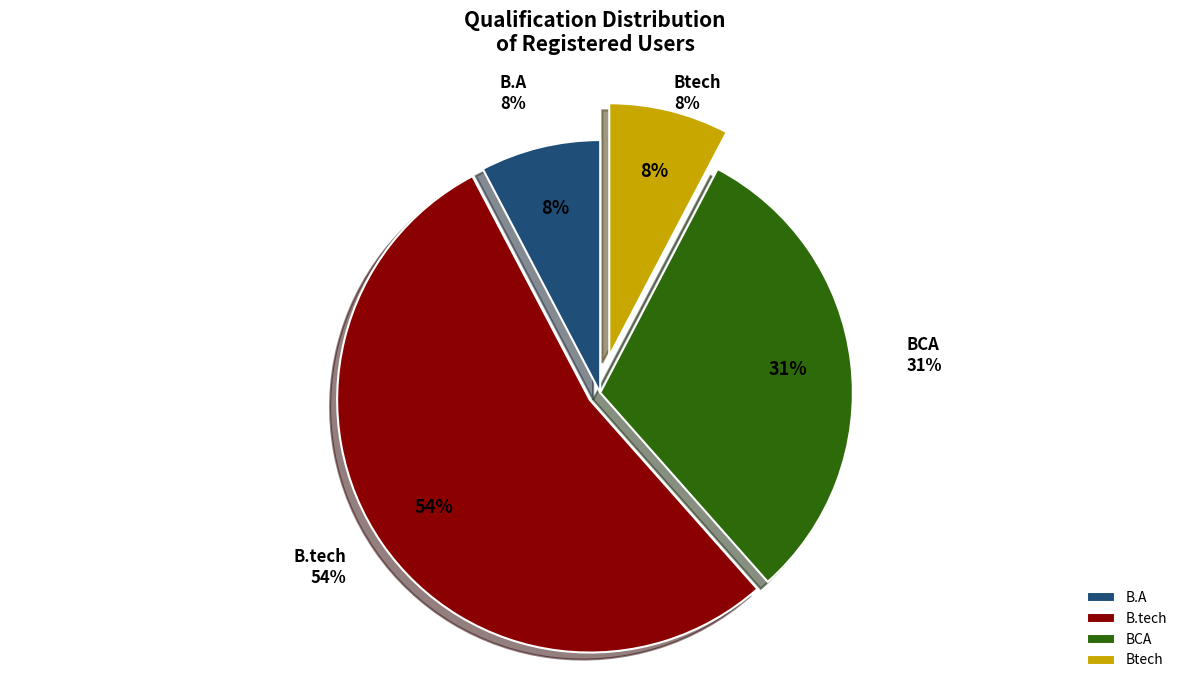

How many segments does this pie chart have?

4